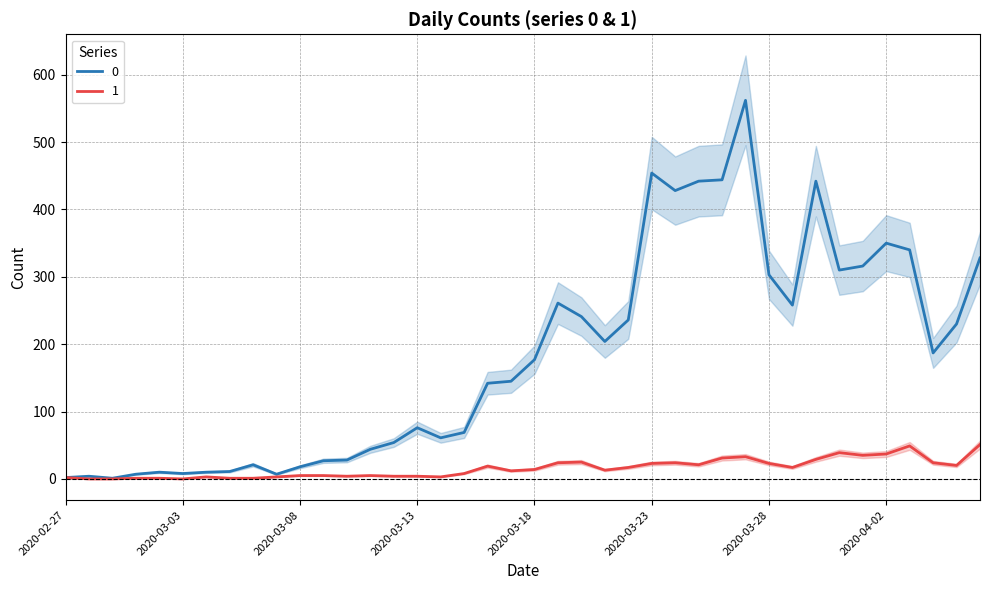

Rank the series by their maximum value, from highest to lowest.

0, 1